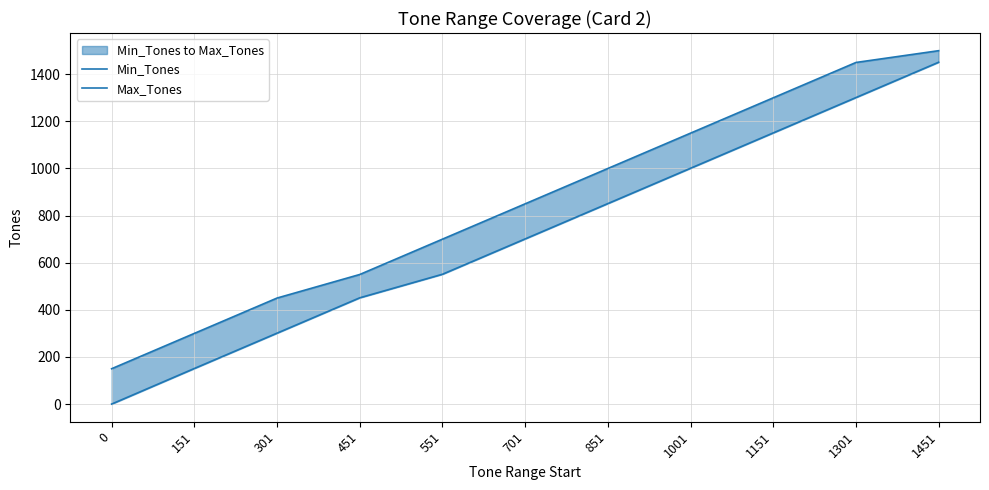

True or false: Max_Tones and Min_Tones intersect in this chart.

False